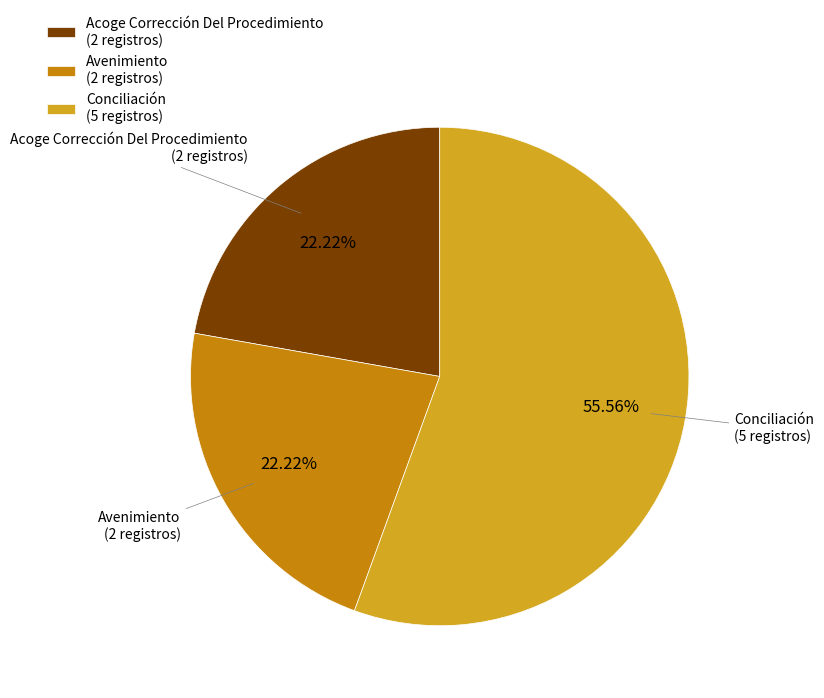

Is the sum of Conciliación and Acoge Corrección Del Procedimiento greater than half?

Yes